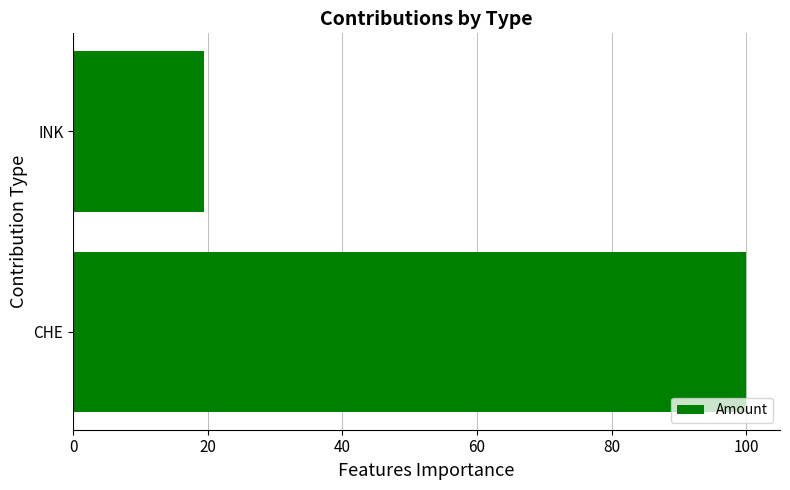

What is the sum of all values?

119.5